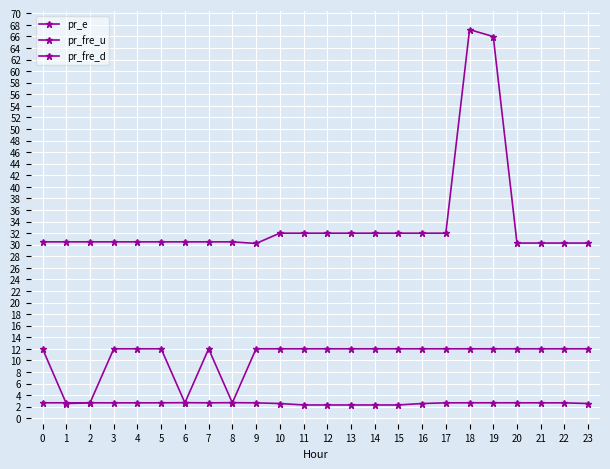

Does the chart have visible grid lines?

Yes